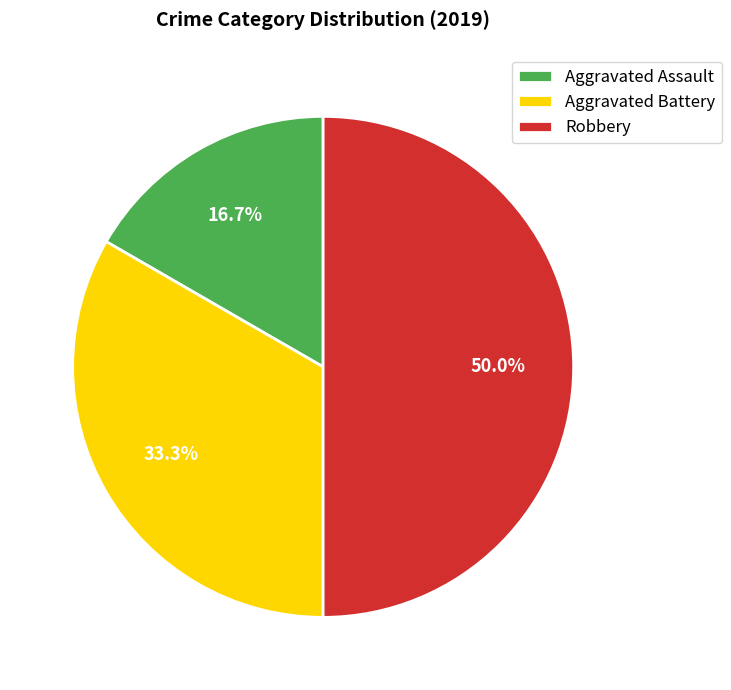

How many segments does this pie chart have?

3